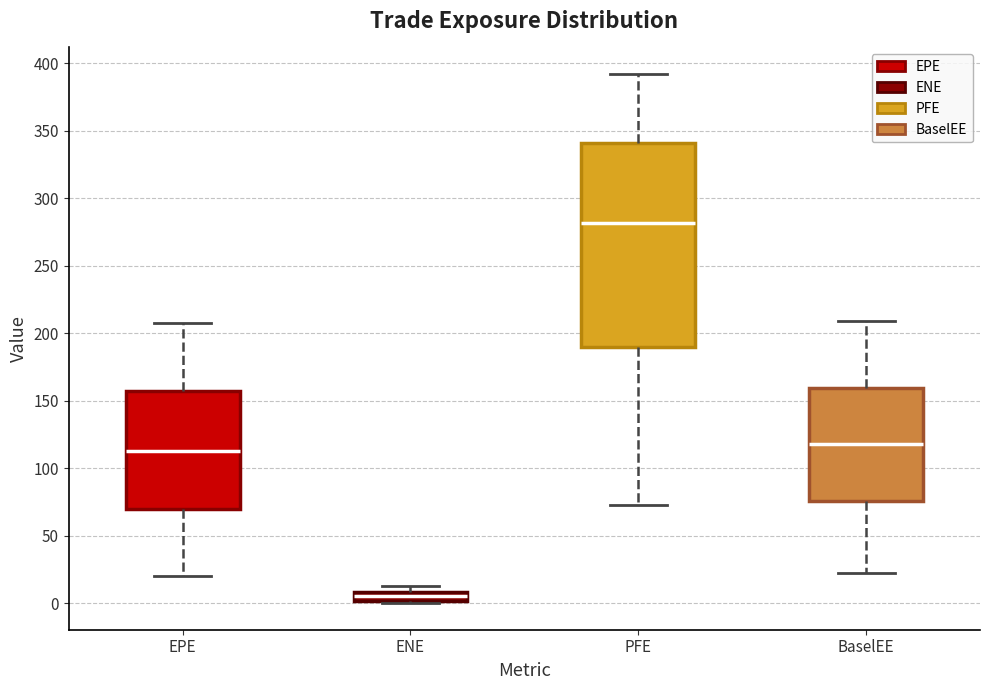

Which box is the tallest, from its lower edge to its upper edge?

PFE